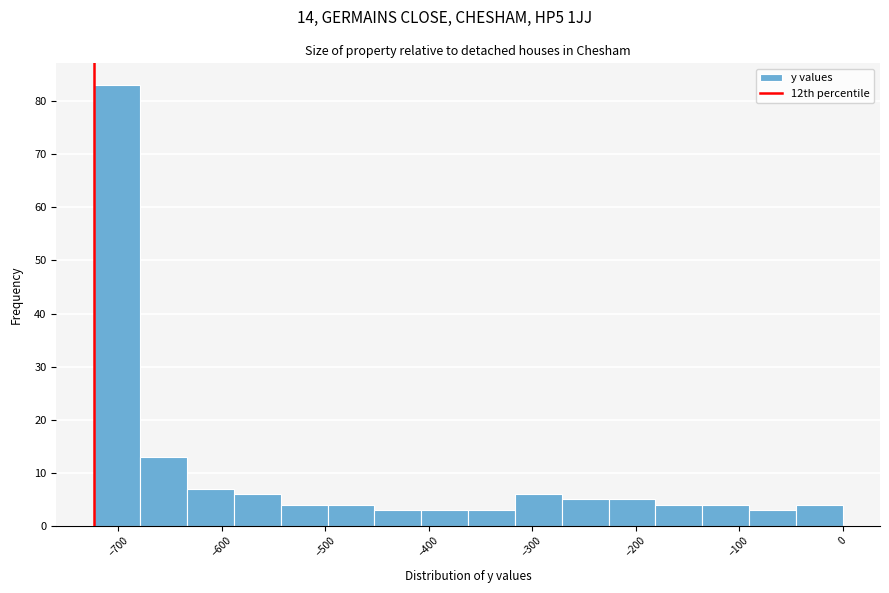

What is the height of the bar covering -90 to -50 on the x-axis? Neither the bar edges nor the heights are printed on the chart, so give them approximately, as read against the axes.

3